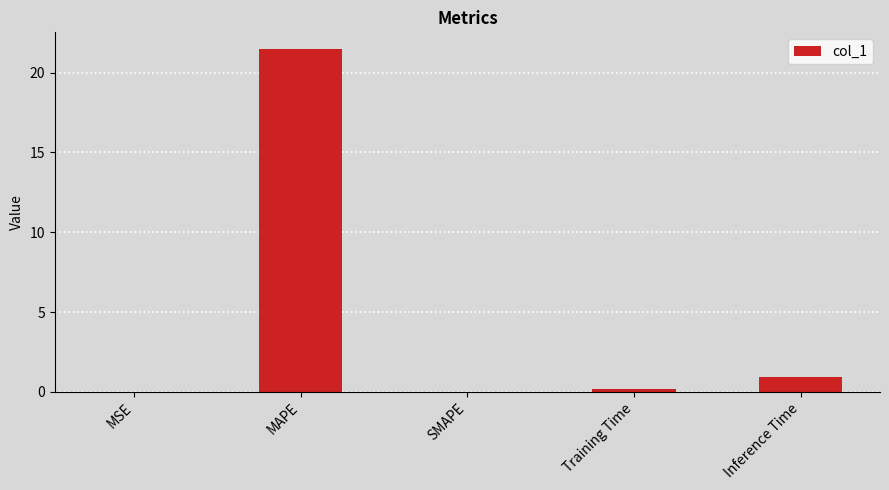

What is the approximate value at MAPE?

21.5